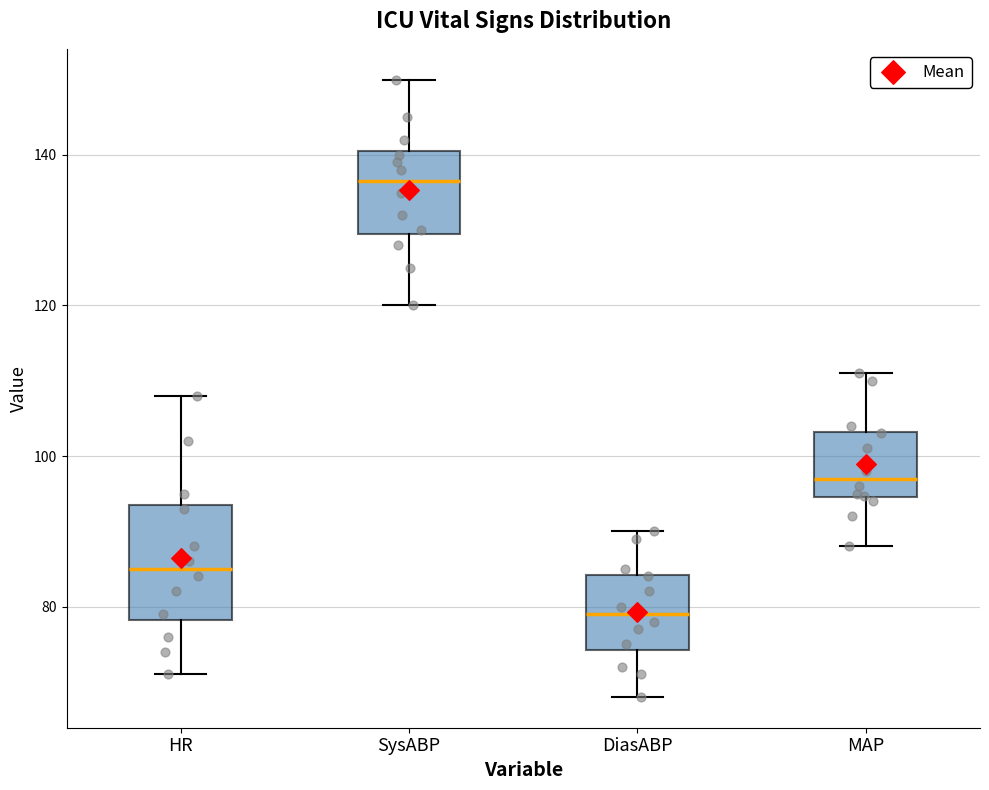

Reading left to right, read every box against the y-axis: the position of its median line, the range the box covers, and the ends of its whiskers. The values are not printed on the chart, so give them approximately, as read against the axis.

HR: median 86, box 78 to 94, whiskers 72 to 108
SysABP: median 136, box 130 to 140, whiskers 120 to 150
DiasABP: median 80, box 74 to 84, whiskers 68 to 90
MAP: median 98, box 94 to 104, whiskers 88 to 112